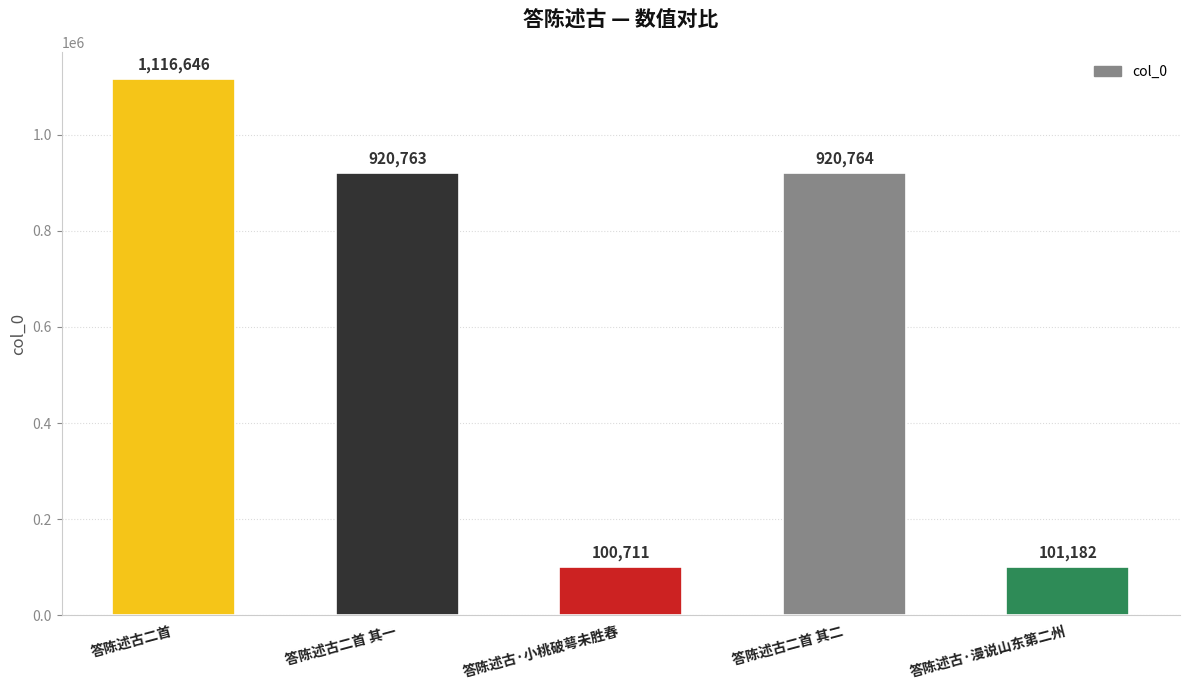

List the labels in order of value, largest first.

答陈述古二首, 答陈述古二首 其二, 答陈述古二首 其一, 答陈述古·漫说山东第二州, 答陈述古·小桃破萼未胜春